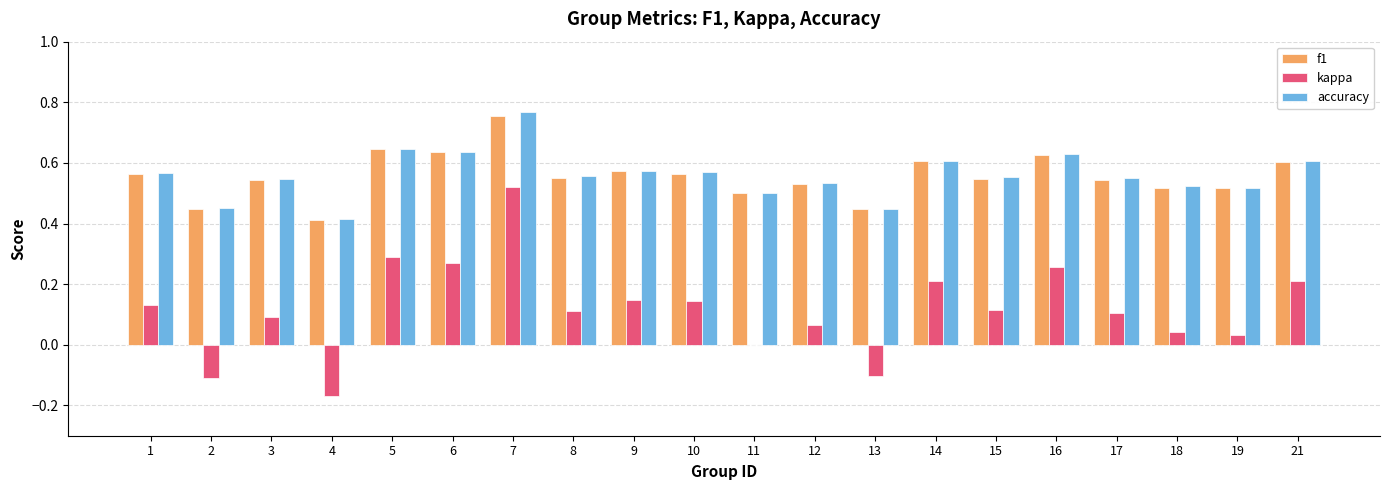

The value of kappa at 8 is 0.2. True or false?

False